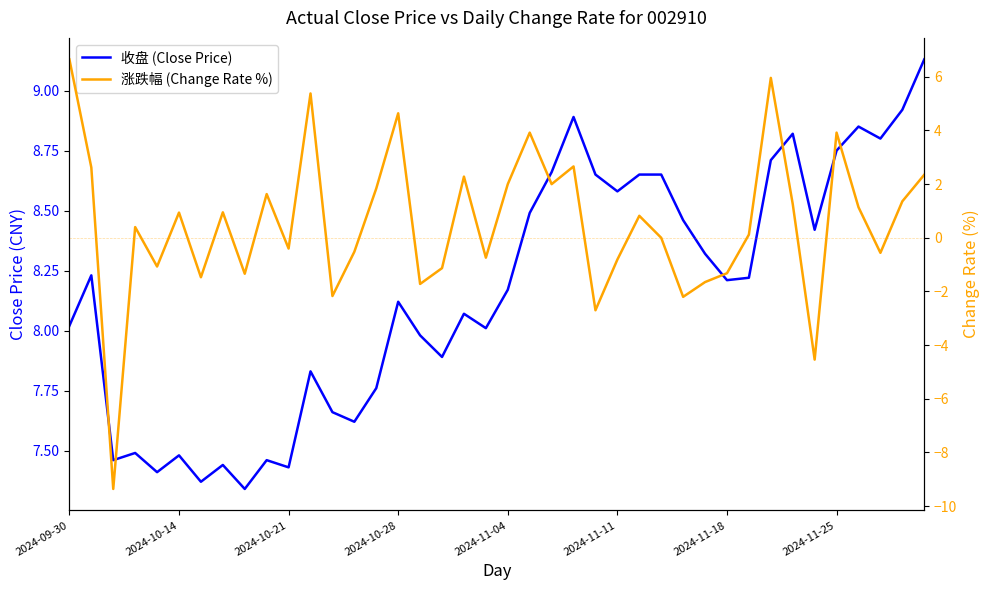

How many data points in 收盘 (Close Price) are above 8?

25